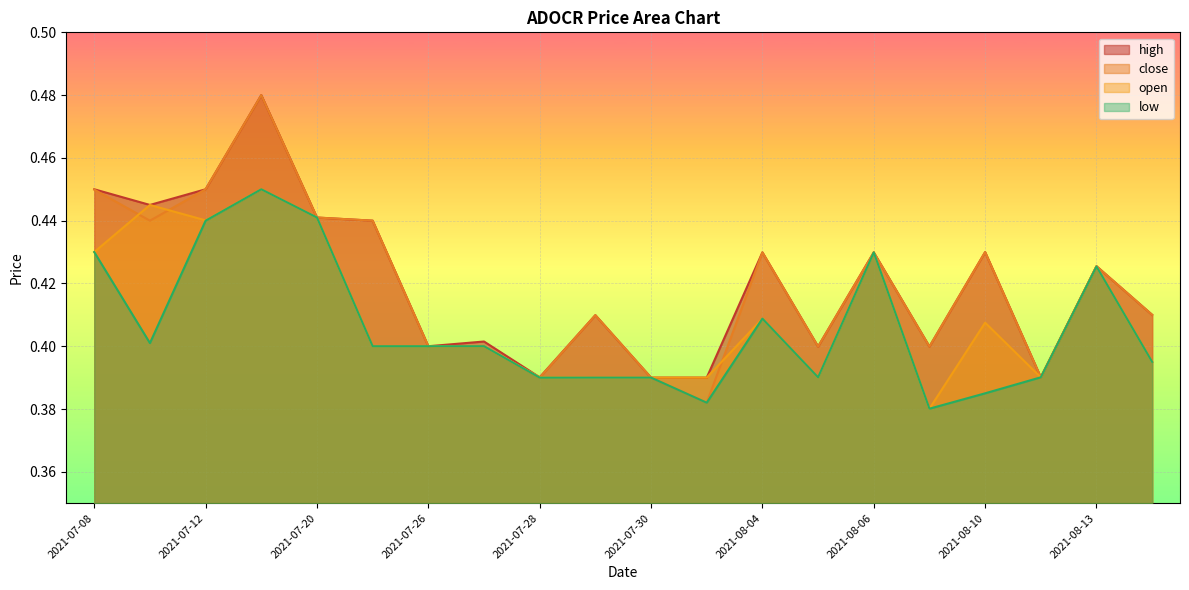

Reading right to left, list all the values displayed in this chart.

high: 0.4	0.4	0.4	0.4	0.4	0.4	0.4	0.4	0.4	0.4	0.4	0.4	0.4	0.4	0.4	0.4	0.5	0.5	0.4	0.5
close: 0.4	0.4	0.4	0.4	0.4	0.4	0.4	0.4	0.4	0.4	0.4	0.4	0.4	0.4	0.4	0.4	0.5	0.5	0.4	0.4
open: 0.4	0.4	0.4	0.4	0.4	0.4	0.4	0.4	0.4	0.4	0.4	0.4	0.4	0.4	0.4	0.4	0.5	0.4	0.4	0.4
low: 0.4	0.4	0.4	0.4	0.4	0.4	0.4	0.4	0.4	0.4	0.4	0.4	0.4	0.4	0.4	0.4	0.5	0.4	0.4	0.4